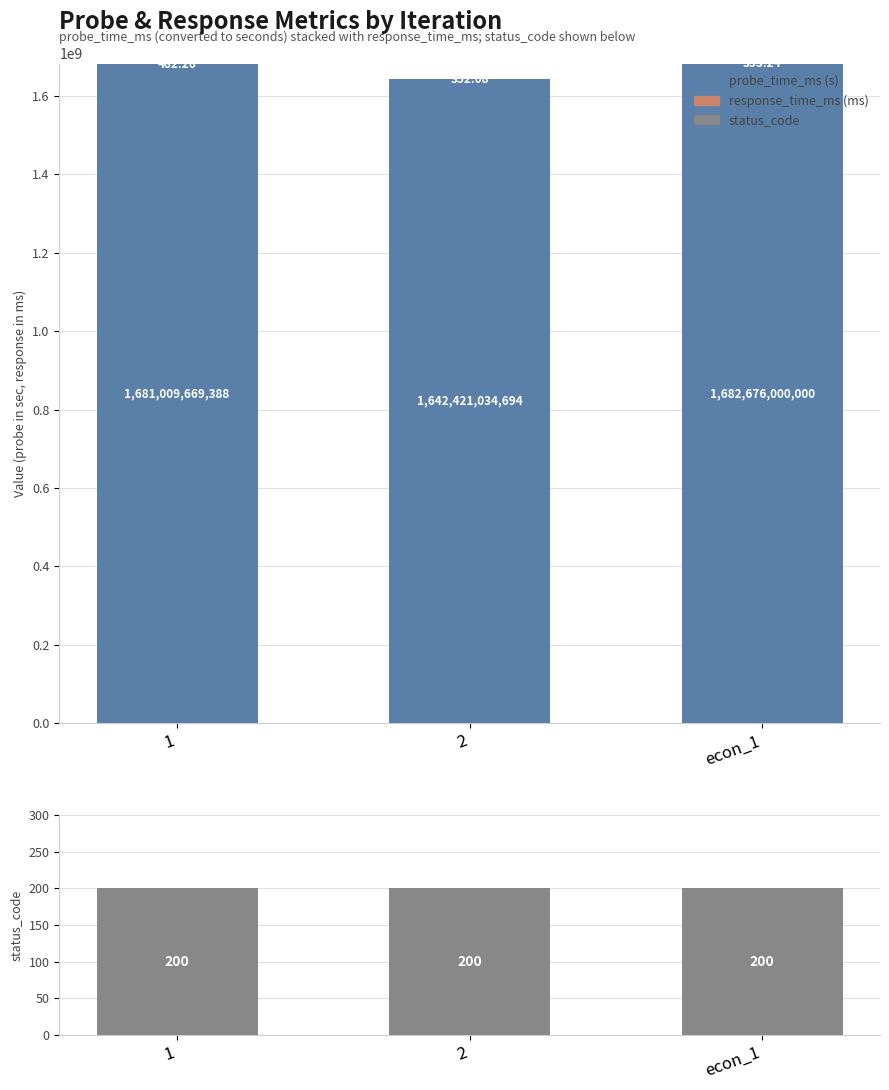

How many distinct data groups are displayed?

3